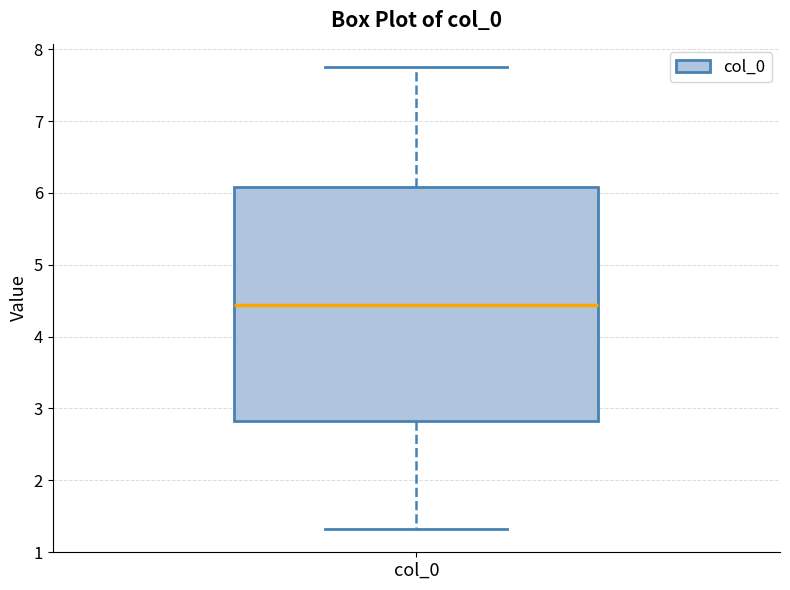

Where does the lower whisker of the box for col_0 end on the y-axis? The values are not printed on the chart, so give them approximately, as read against the axis.

1.3